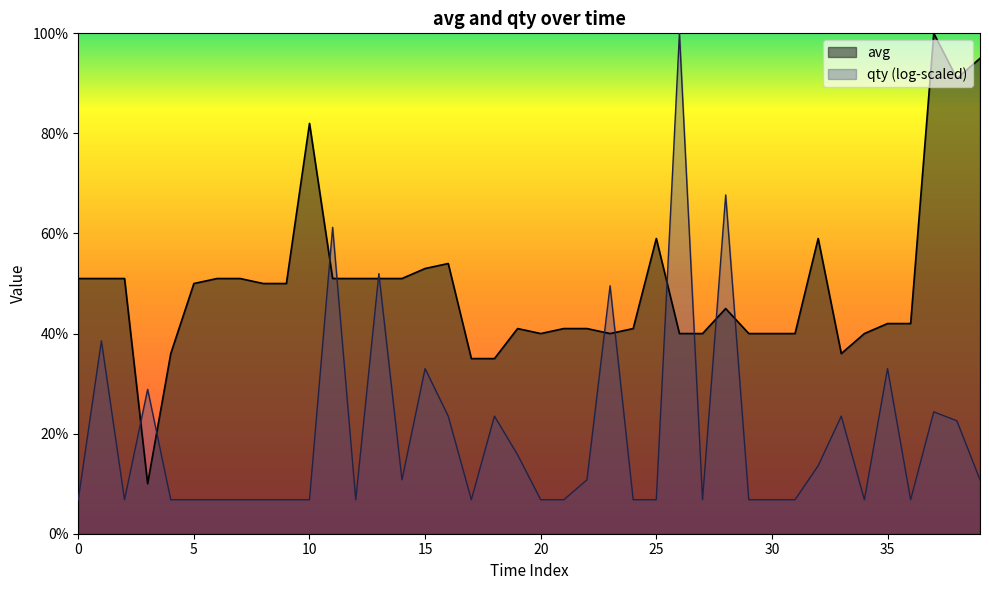

The chart shows a value of 67 at 34. True or false?

False